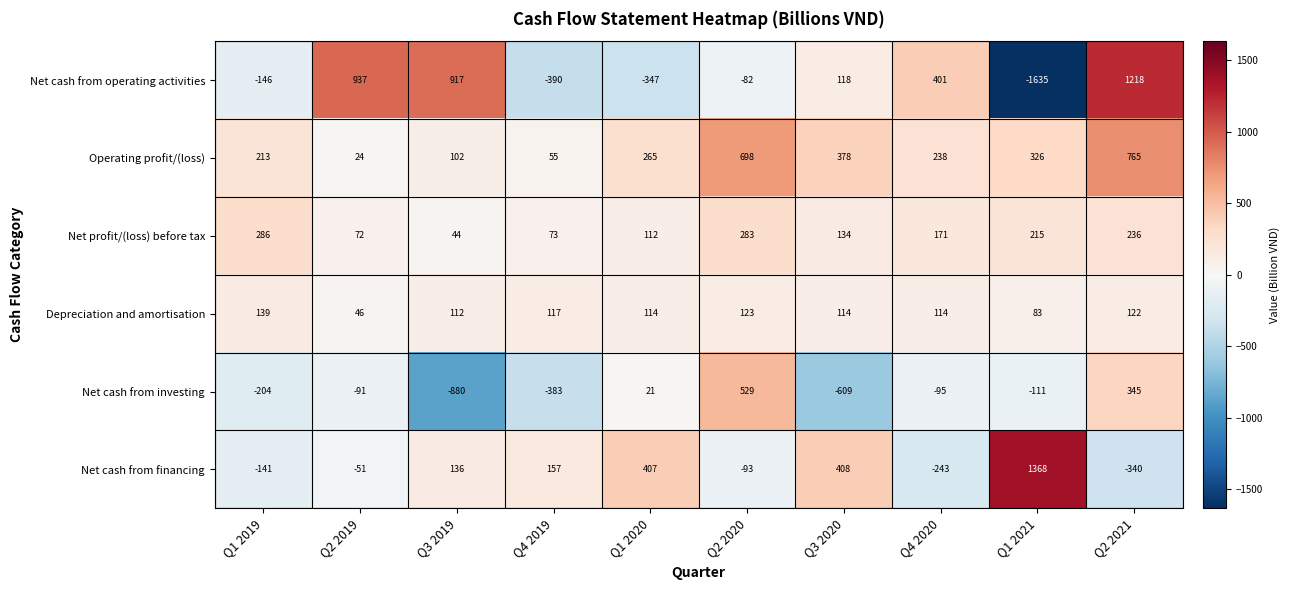

Which series has the largest range (max minus min)?

Net cash from operating activities